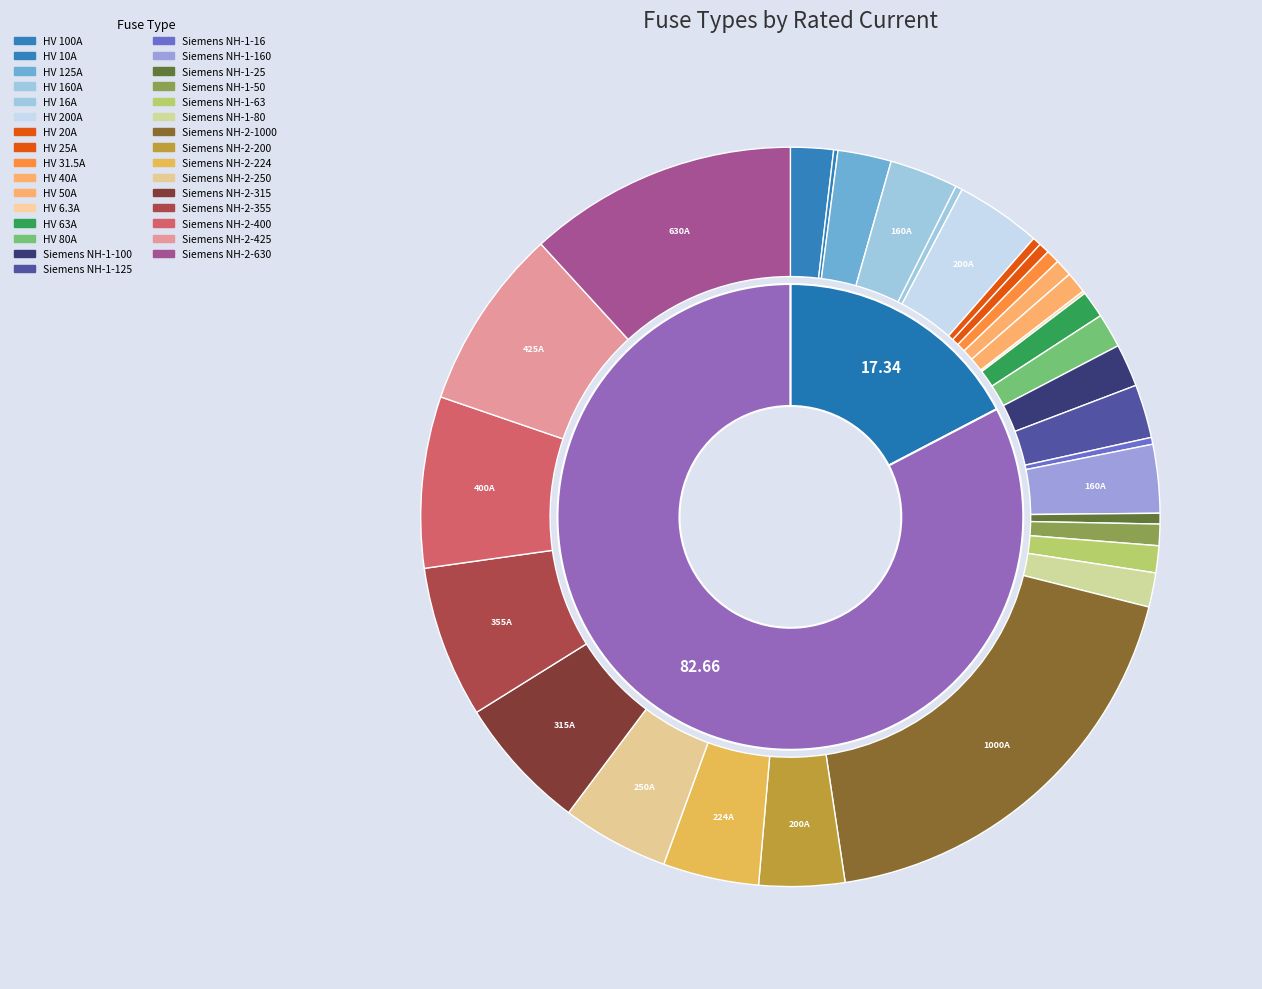

How many segments does this pie chart have?

31